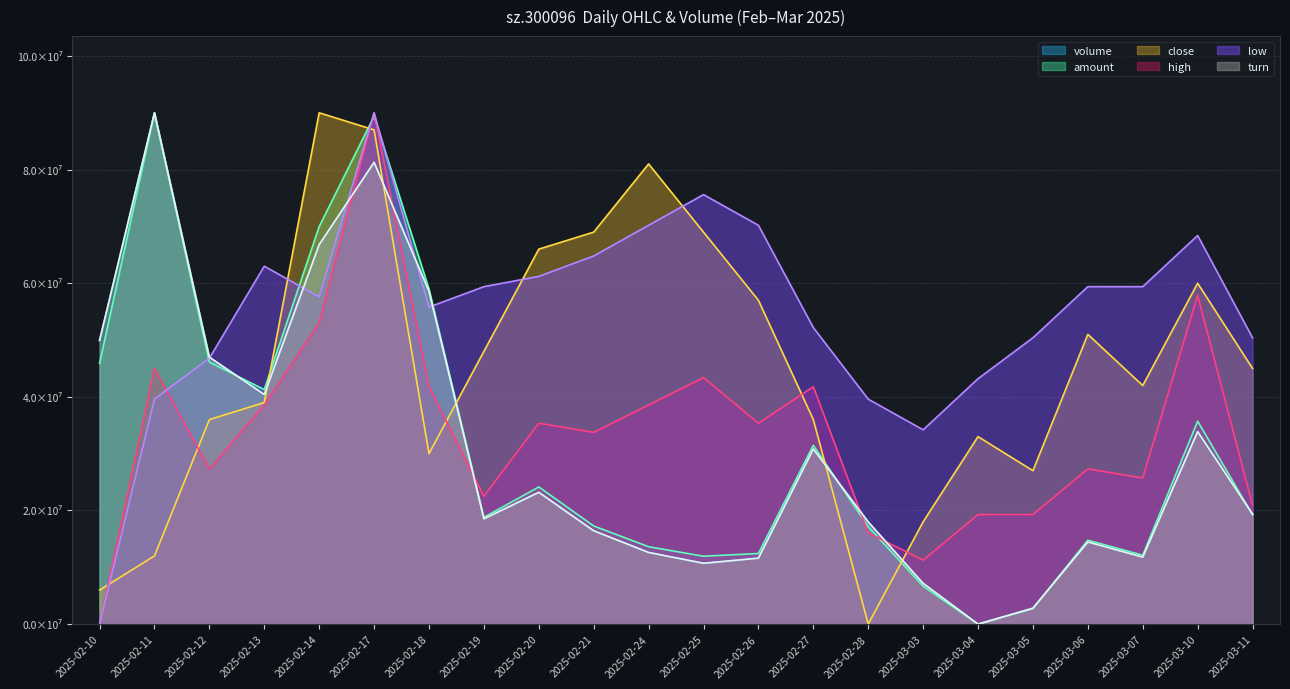

How many interior local valleys does the amount series have?

5